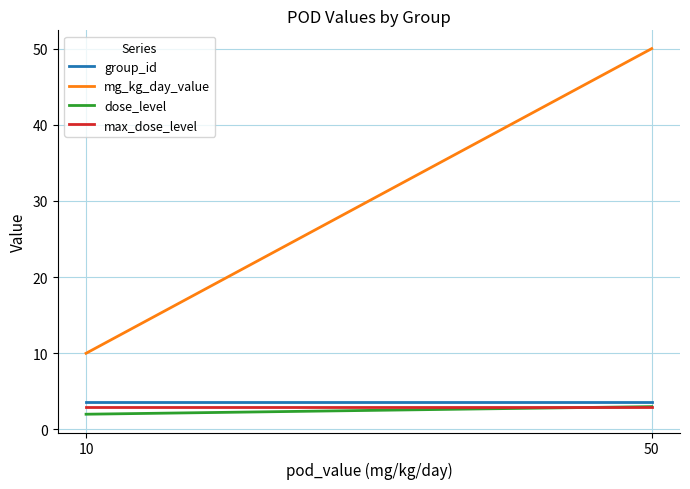

Reading left to right, list all the values displayed in this chart.

group_id: 3.7	3.7
mg_kg_day_value: 10.0	50.0
dose_level: 2.0	3.0
max_dose_level: 3.0	3.0